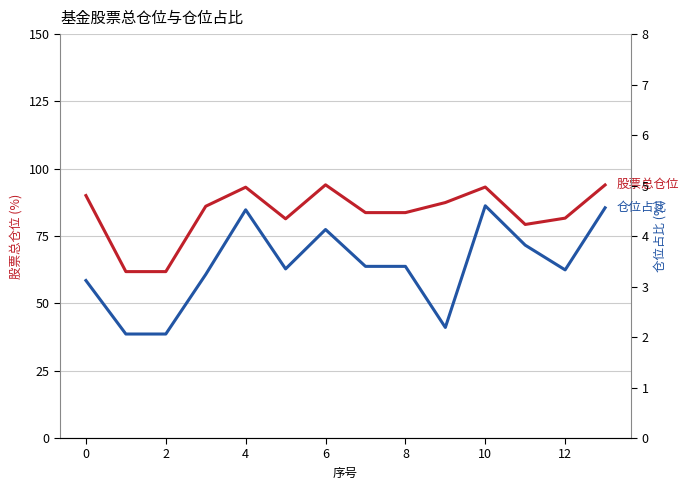

What is the value of the 仓位占比 point at the 5th from the left?

4.5